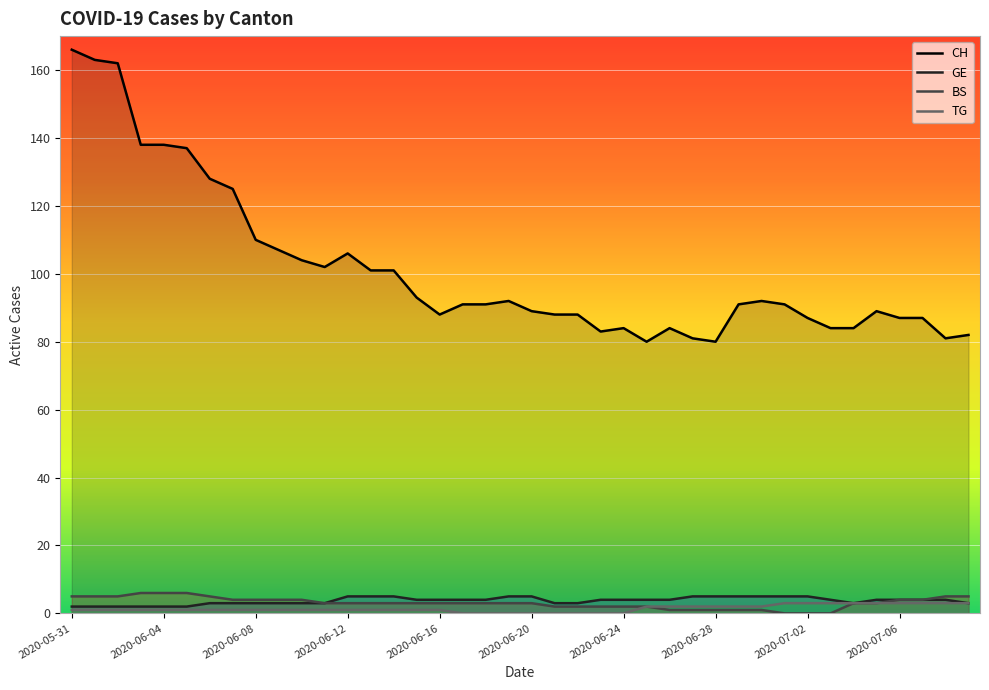

Which series has the widest spread of values?

CH